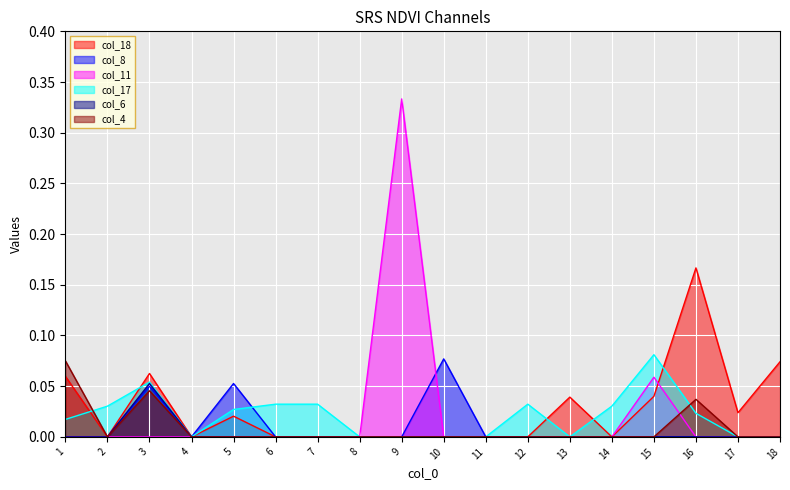

Between 6 and 8, which series saw the biggest shift?

col_17